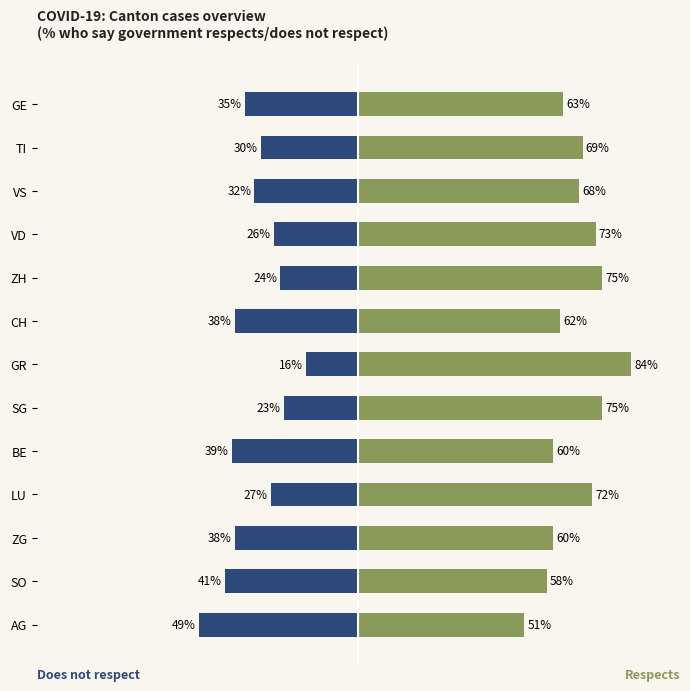

What is the difference between the Does not respect values at LU and TI?

3